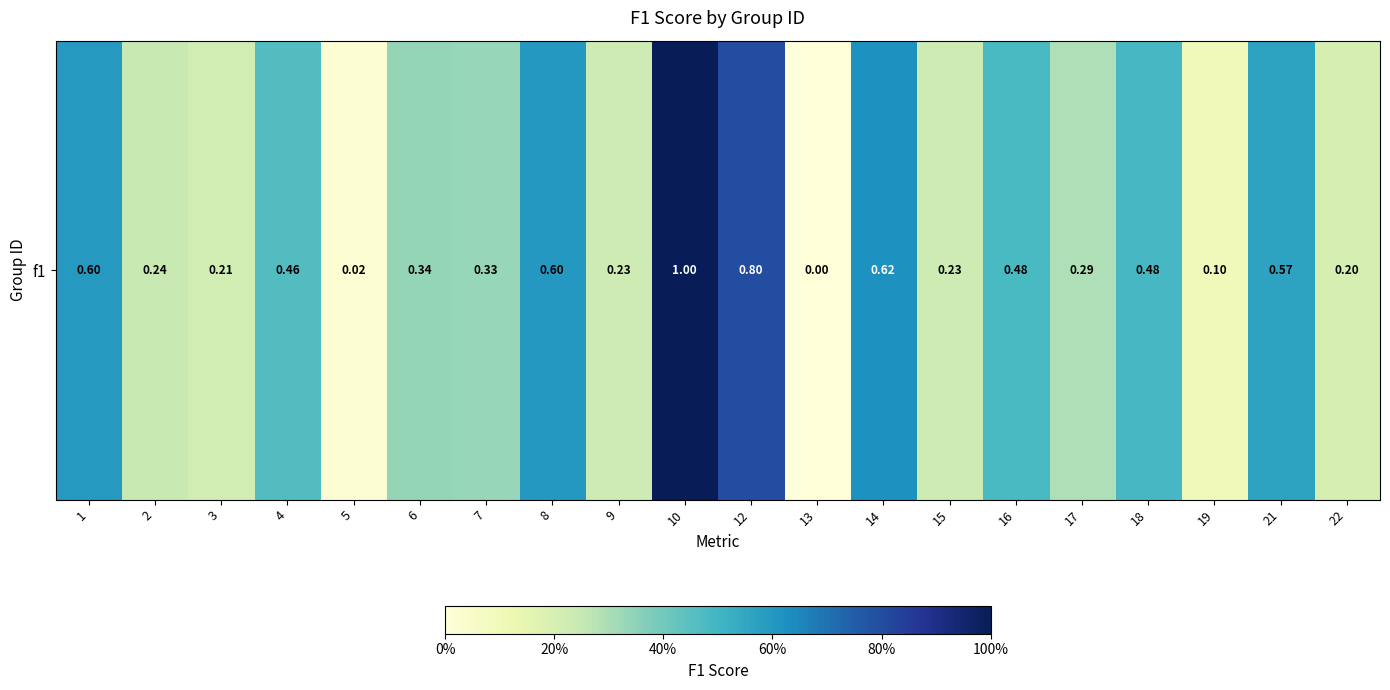

List the labels in order of value, largest first.

10, 12, 14, 8, 1, 21, 18, 16, 4, 6, 7, 17, 2, 9, 15, 3, 22, 19, 5, 13